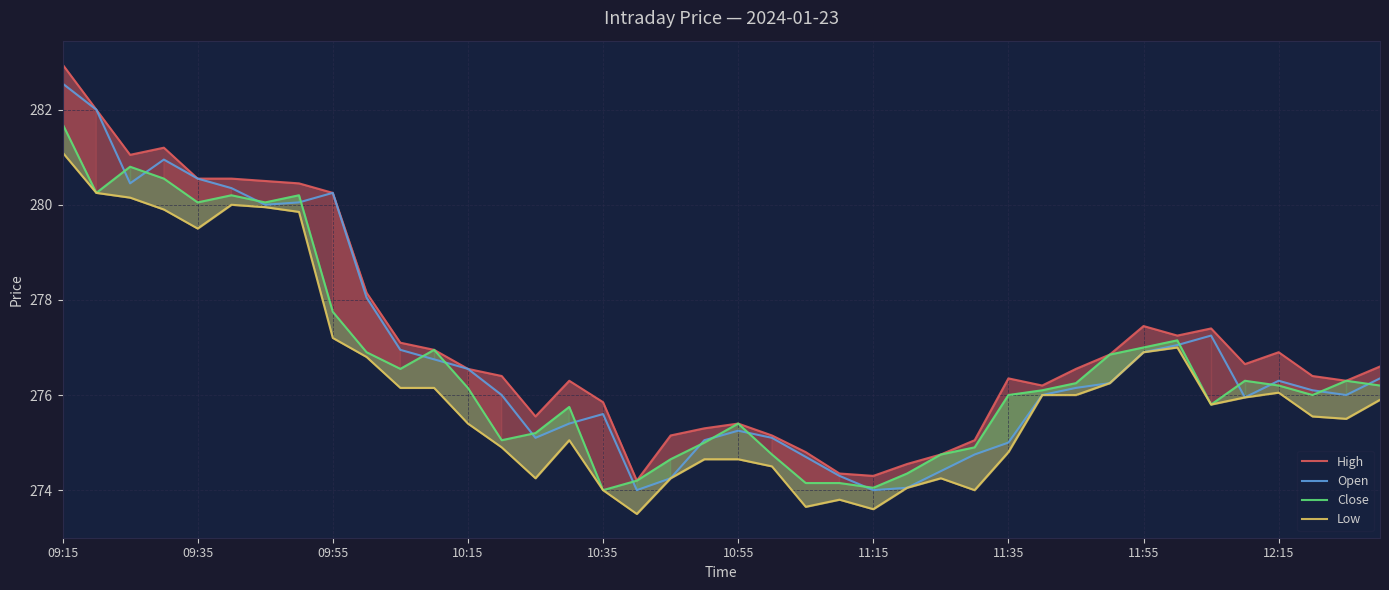

At which label does Open reach its peak?

09:15